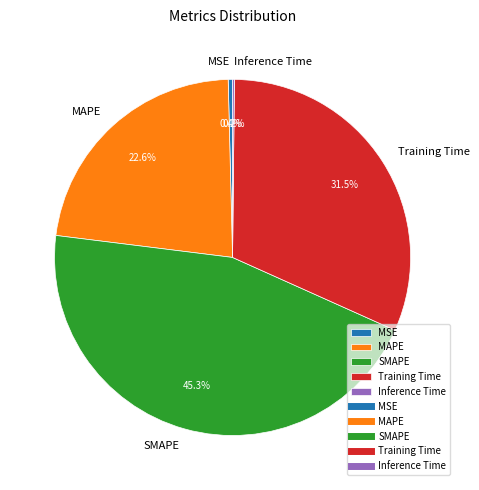

Is there a majority slice in this chart?

No